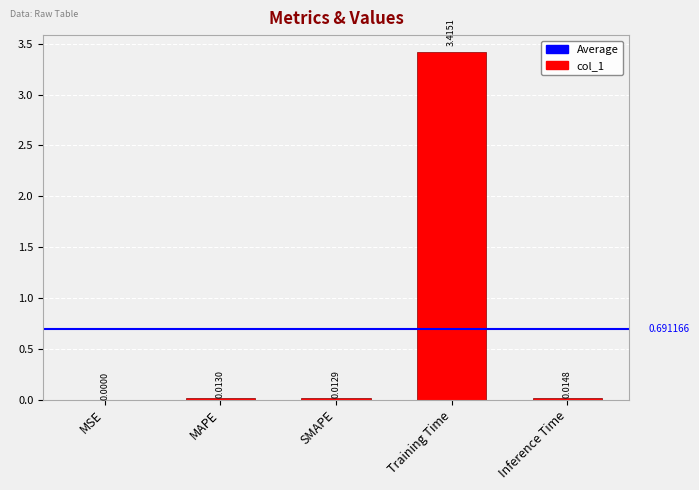

What is the sum of all values?

3.5